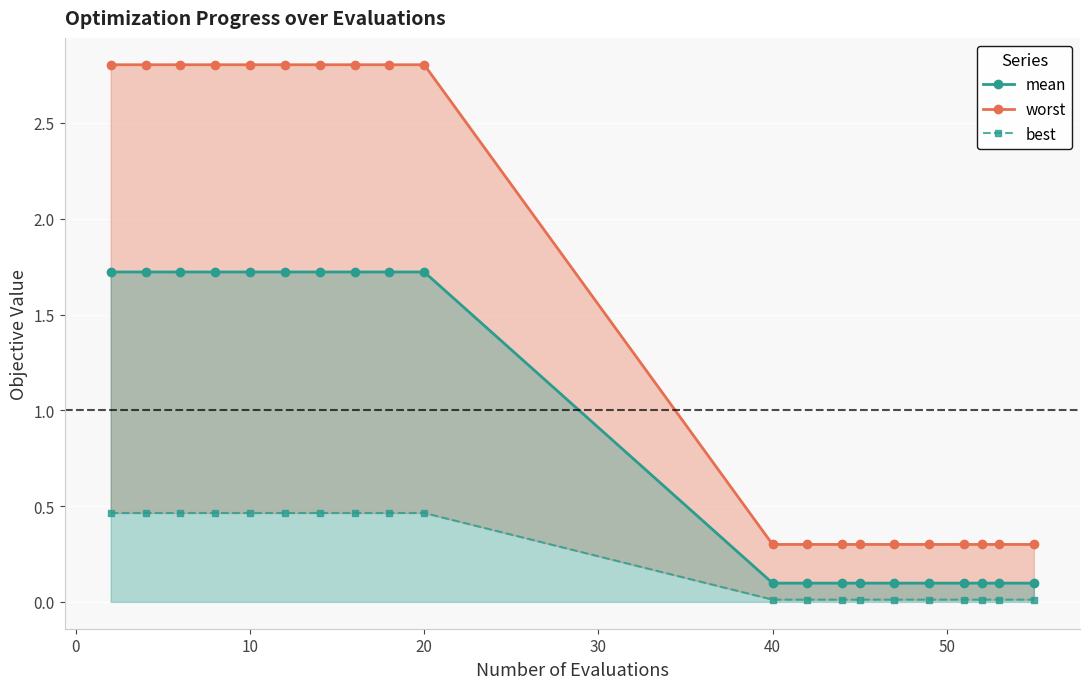

Which series has the largest total across all categories?

worst